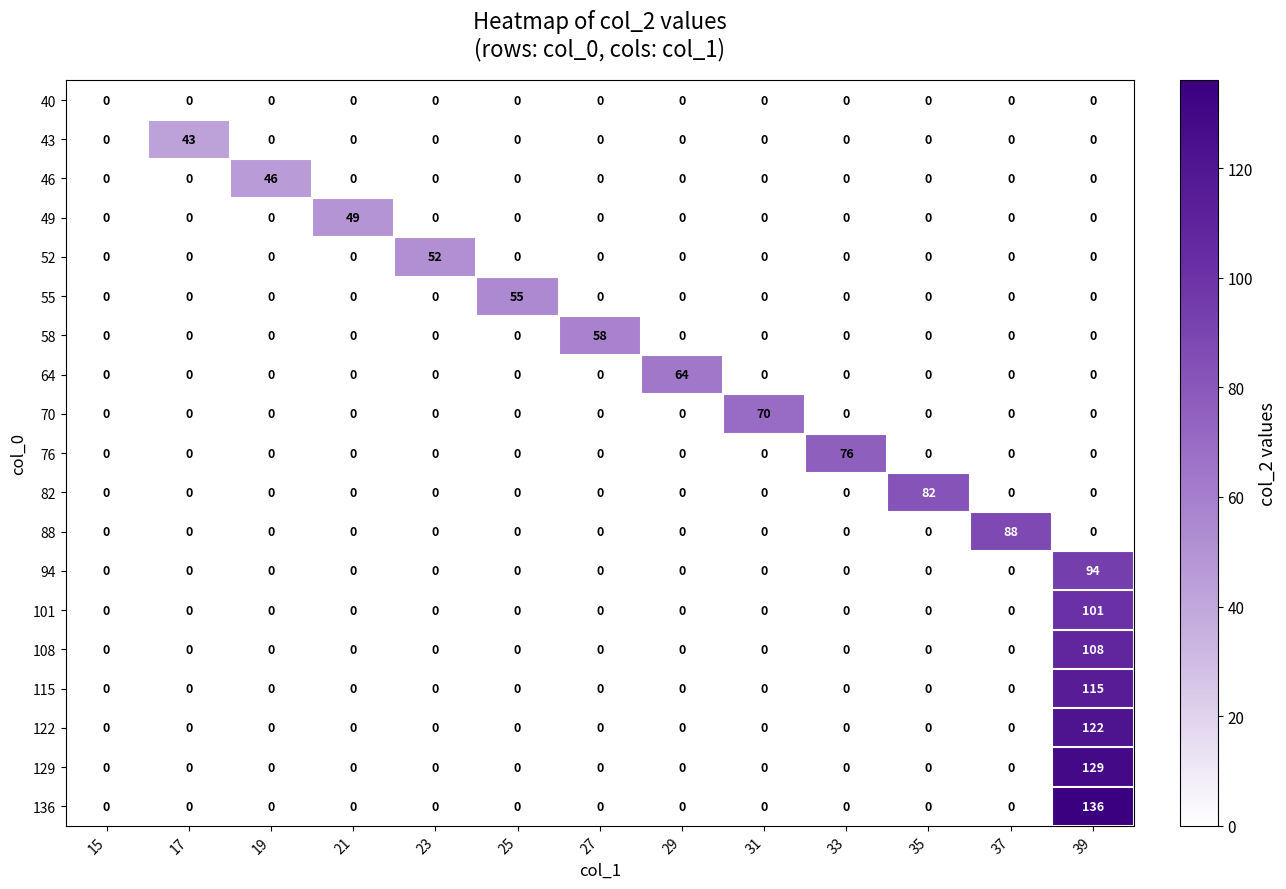

Which label corresponds to the largest value in the chart?

39